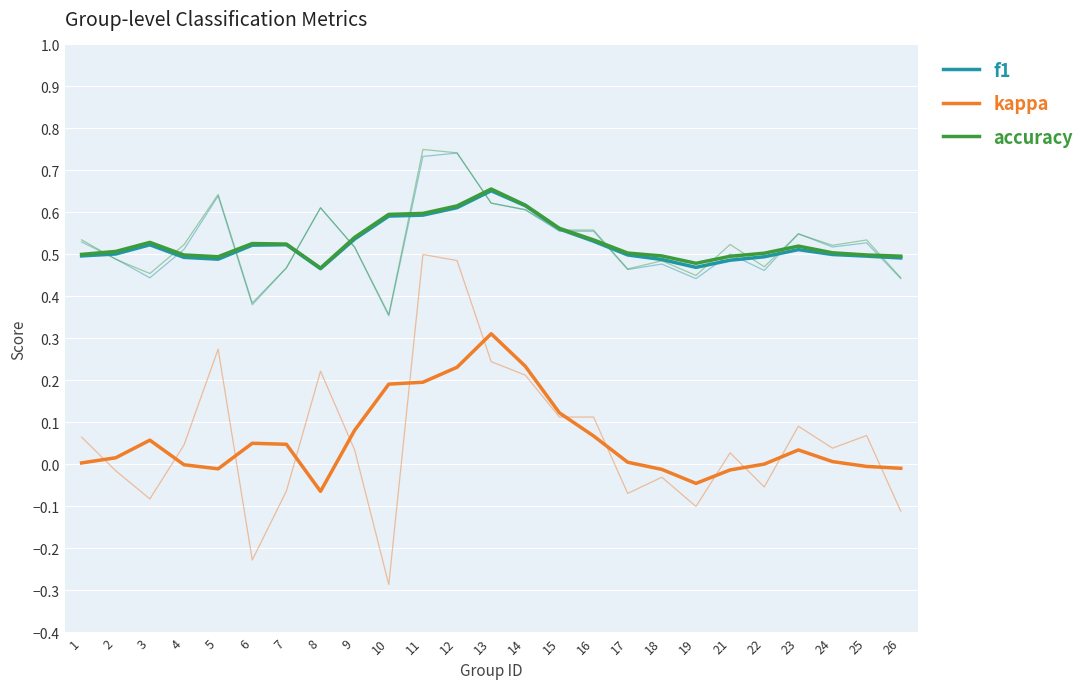

Rank the series by their maximum value, from lowest to highest.

kappa, f1, accuracy